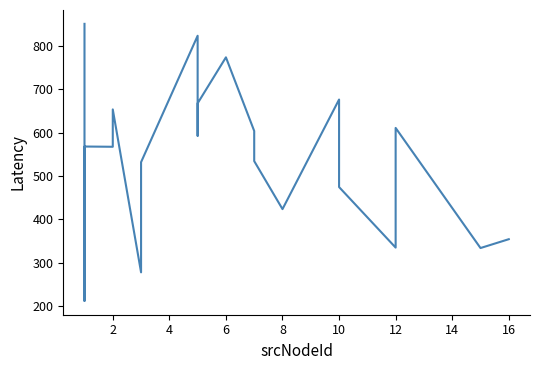

Reading left to right, transcribe all the data shown in this chart.

851.1	211.5	567.9	567.3	653.6	277.4	531.8	823.7	592.7	667.7	773.8	603.8	534.2	423.4	676.4	474.3	334.5	610.8	333.5	353.9